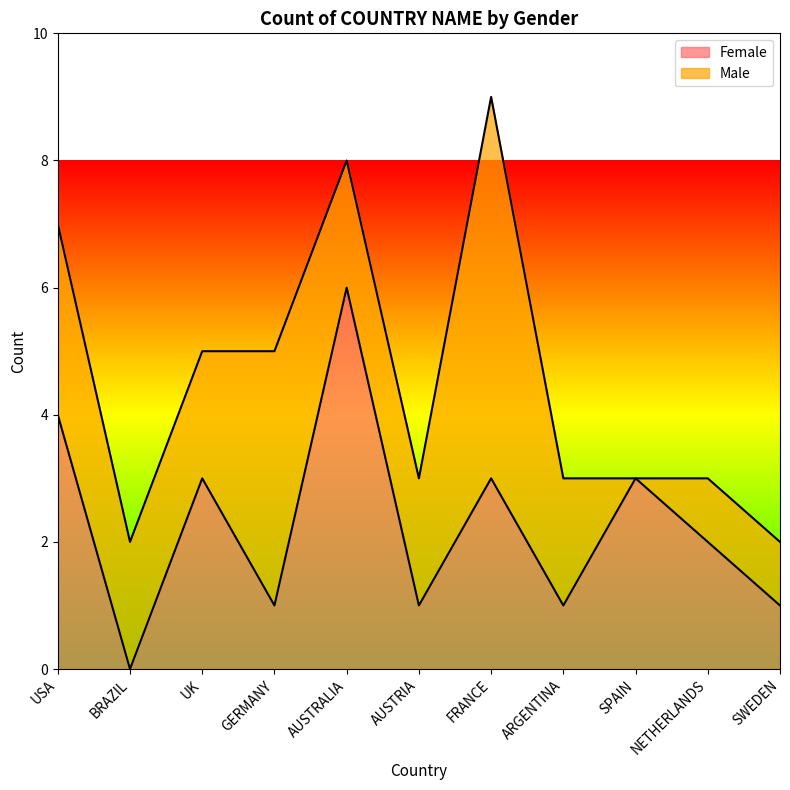

What is the greatest value displayed?

6